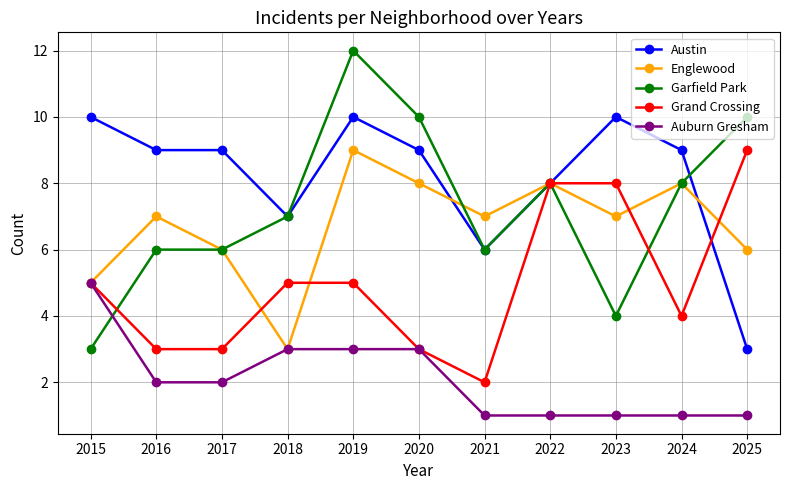

What is the difference between the second highest and second lowest values in the Austin series?

4